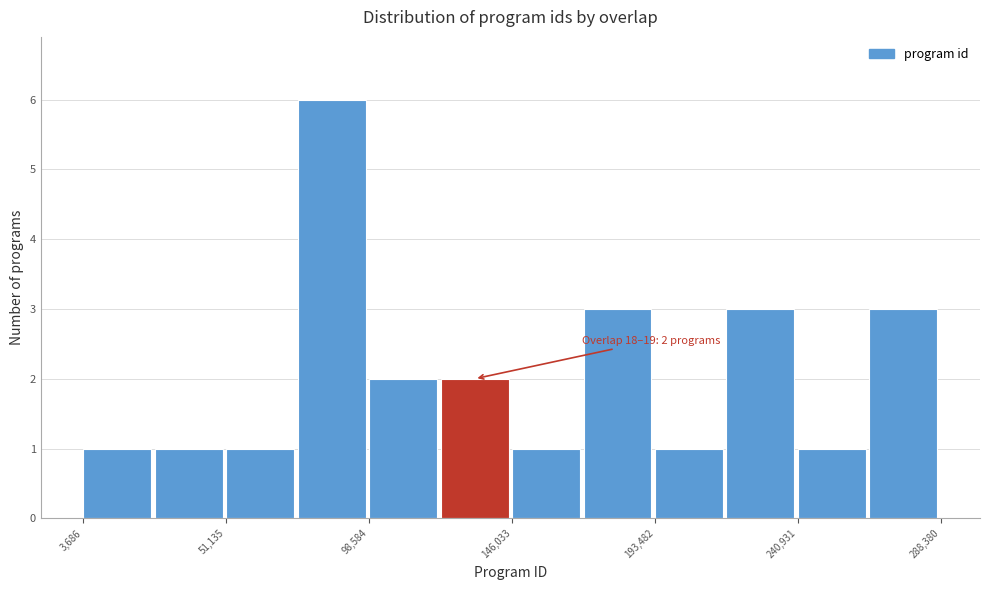

Which range on the x-axis has the tallest bar?

75000 to 100000